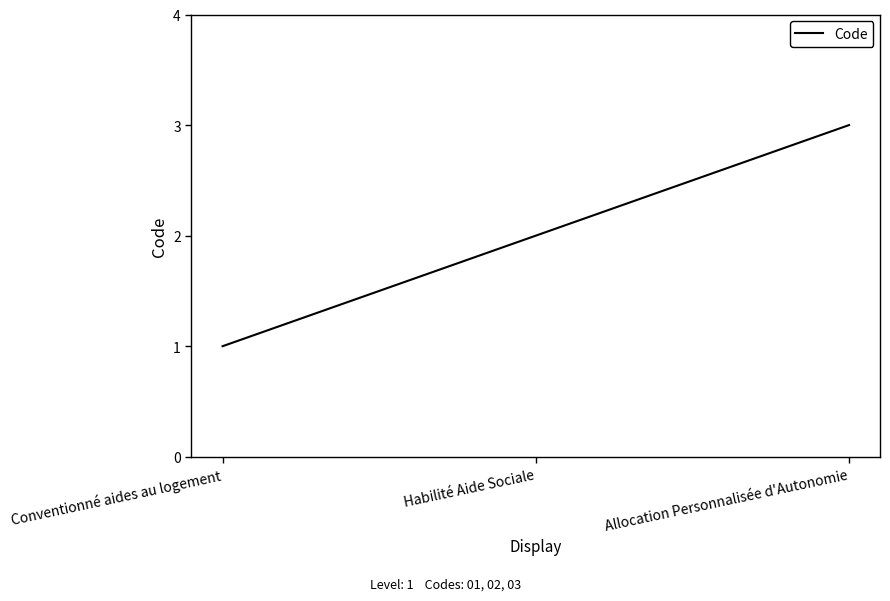

Rank the categories by value from lowest to highest.

Conventionné aides au logement, Habilité Aide Sociale, Allocation Personnalisée d'Autonomie